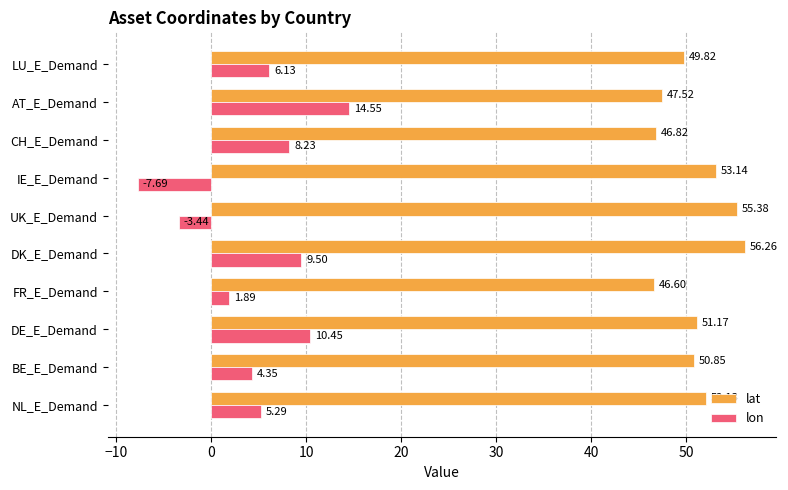

What are all the series names shown in the legend?

lat, lon